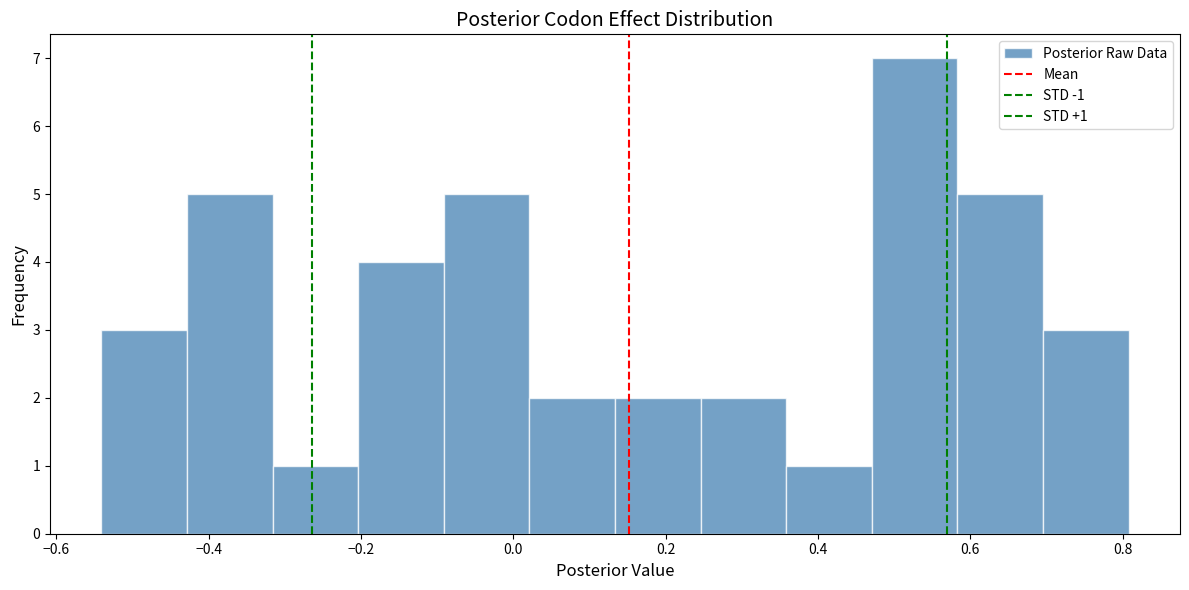

Which range on the x-axis has the tallest bar?

0.48 to 0.58